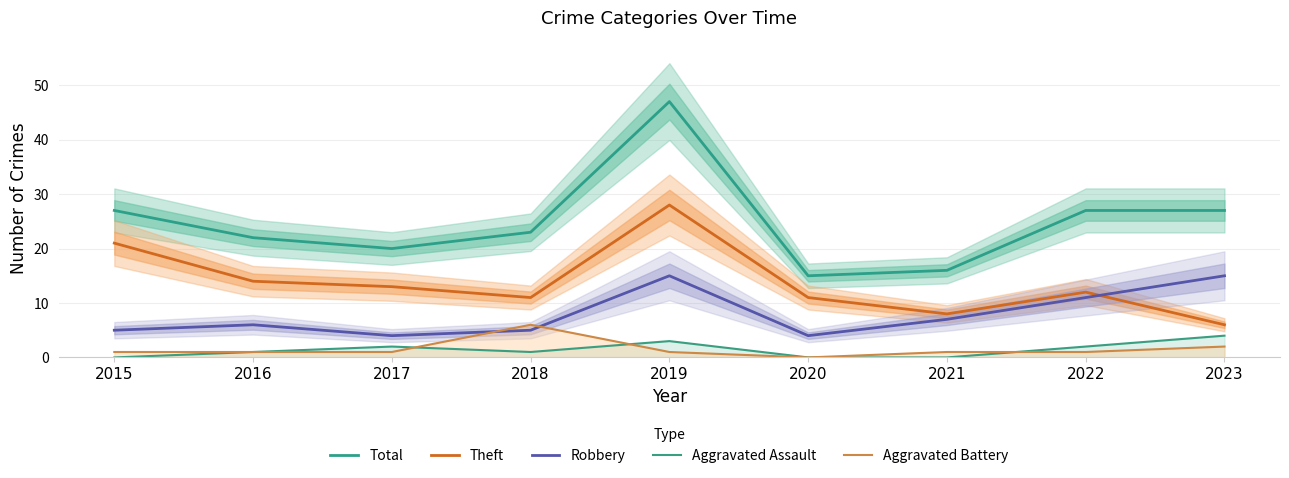

Which label corresponds to the largest value in the chart?

2019